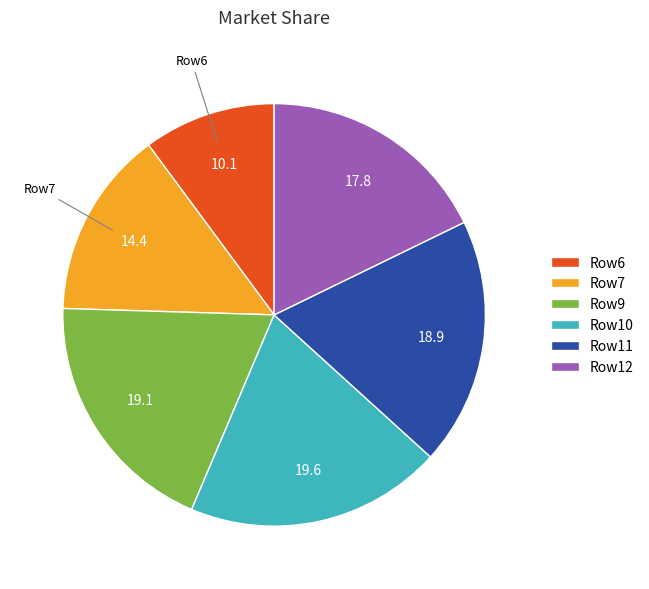

How many segments does this pie chart have?

6